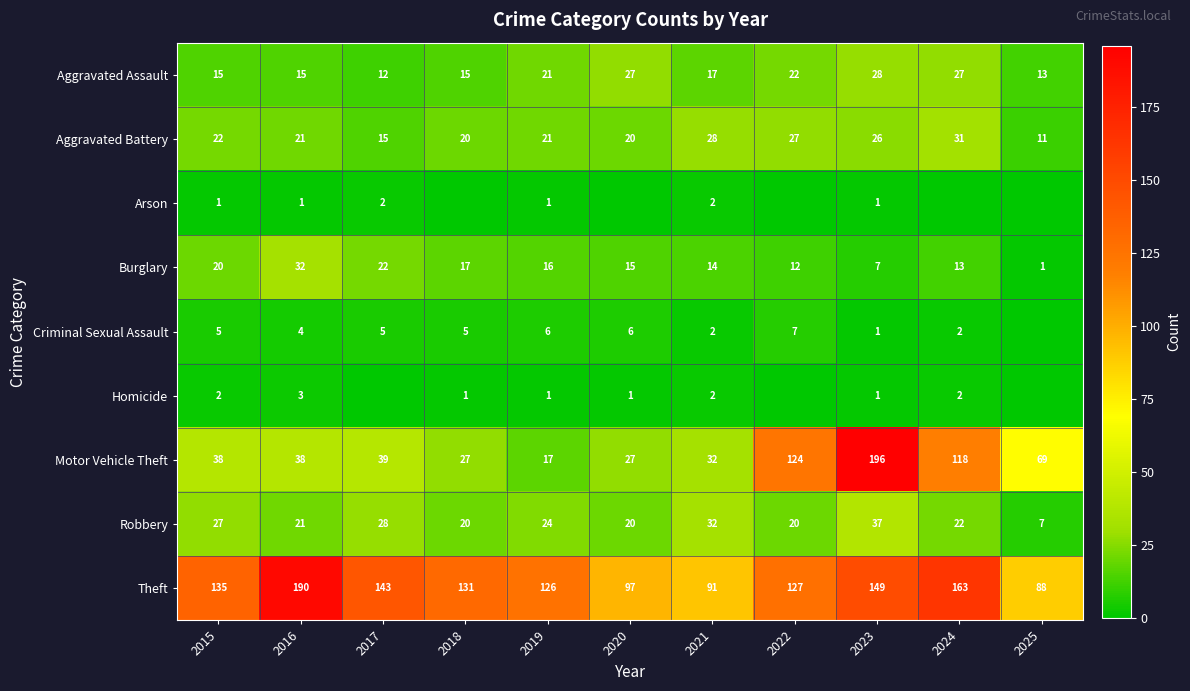

Rank the categories by Theft value from highest to lowest.

2016, 2024, 2023, 2017, 2015, 2018, 2022, 2019, 2020, 2021, 2025